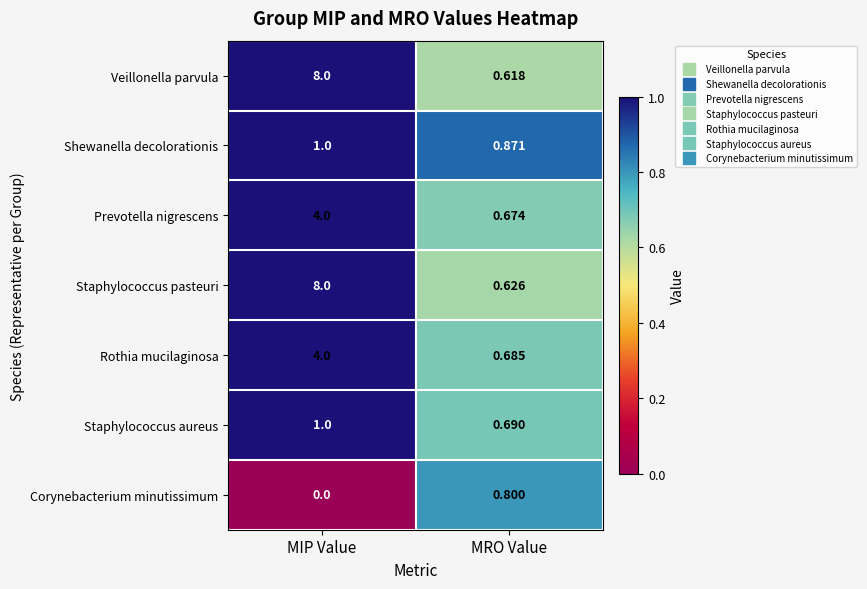

Which series has the widest spread of values?

Veillonella parvula